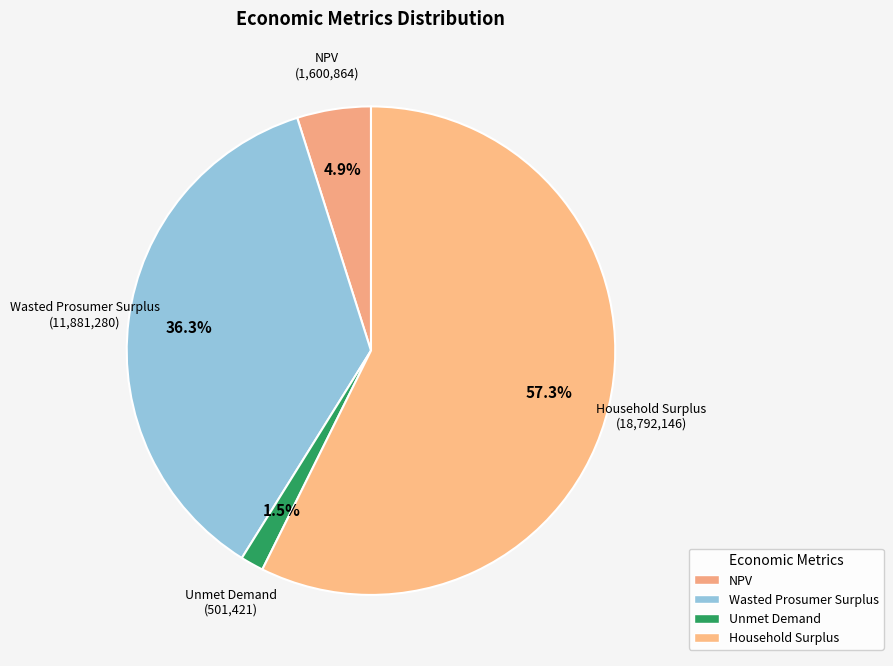

Count the number of slices in the pie.

4